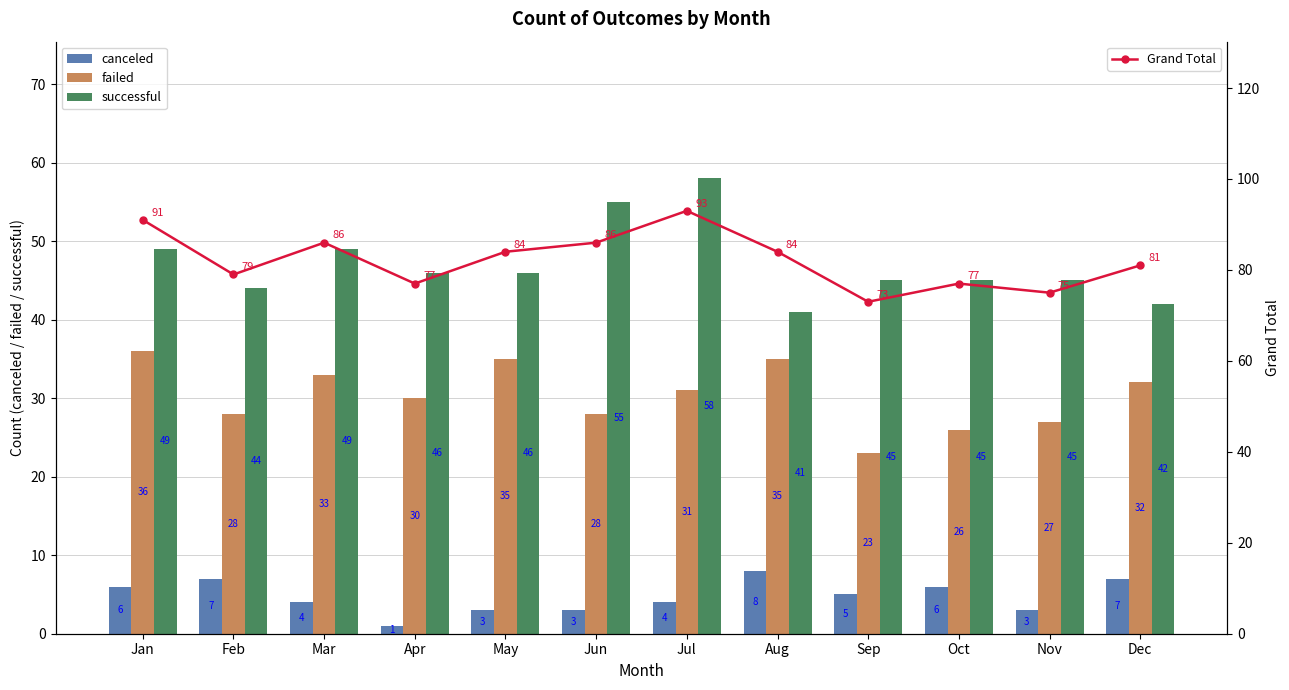

Rank the series by their maximum value, from lowest to highest.

canceled, failed, successful, Grand Total